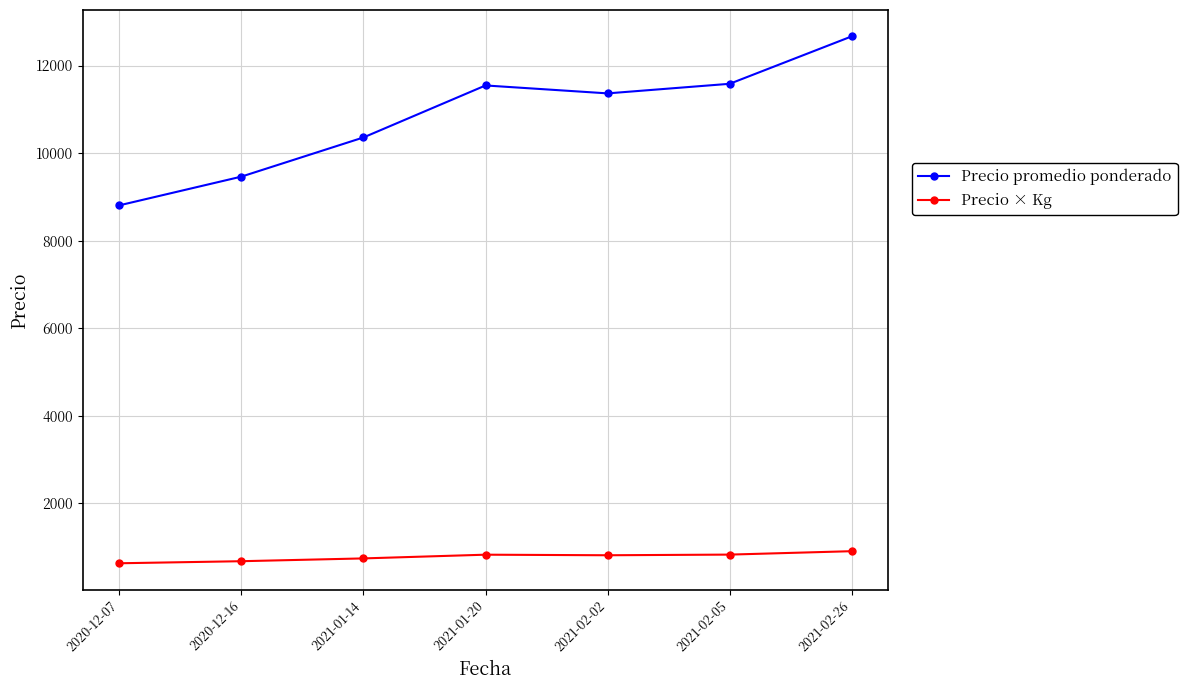

How many lines are shown in the chart?

2